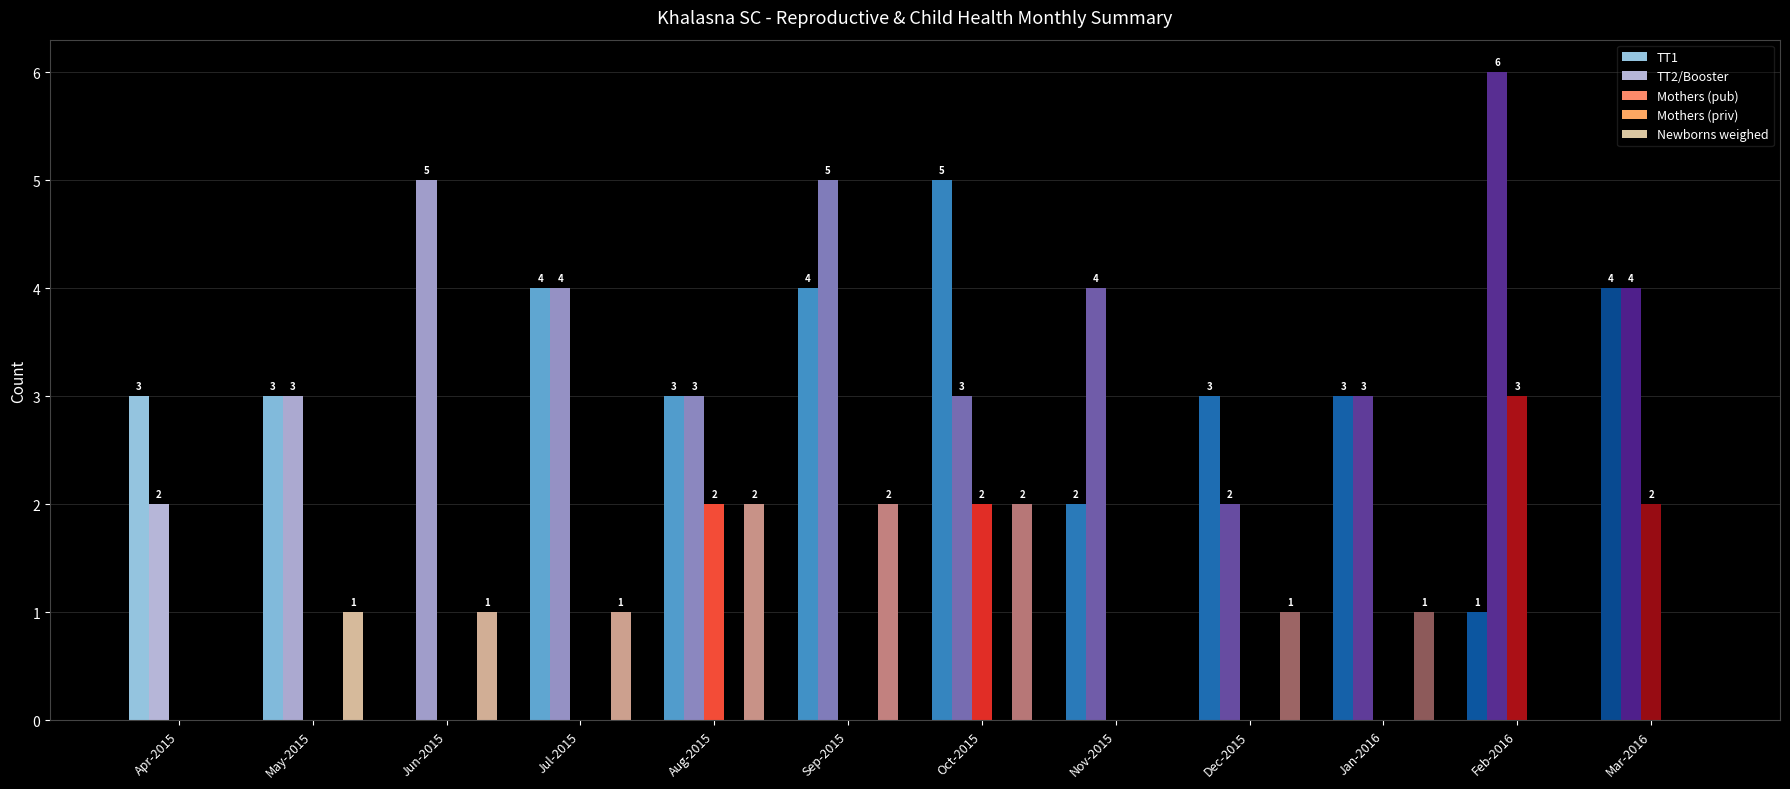

Reading right to left, transcribe all the data shown in this chart.

TT1: 4	1	3	3	2	5	4	3	4	0	3	3
TT2/Booster: 4	6	3	2	4	3	5	3	4	5	3	2
Mothers (pub): 2	3	0	0	0	2	0	2	0	0	0	0
Mothers (priv): 0	0	0	0	0	0	0	0	0	0	0	0
Newborns weighed: 0	0	1	1	0	2	2	2	1	1	1	0